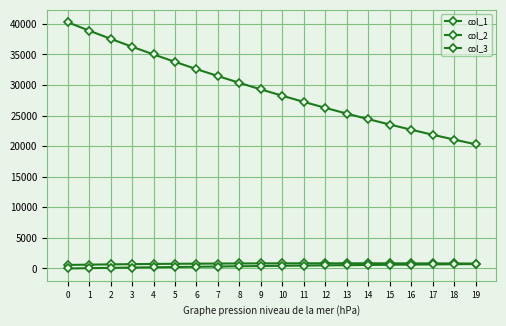

At 9, list the series in order from largest to smallest.

col_1, col_2, col_3